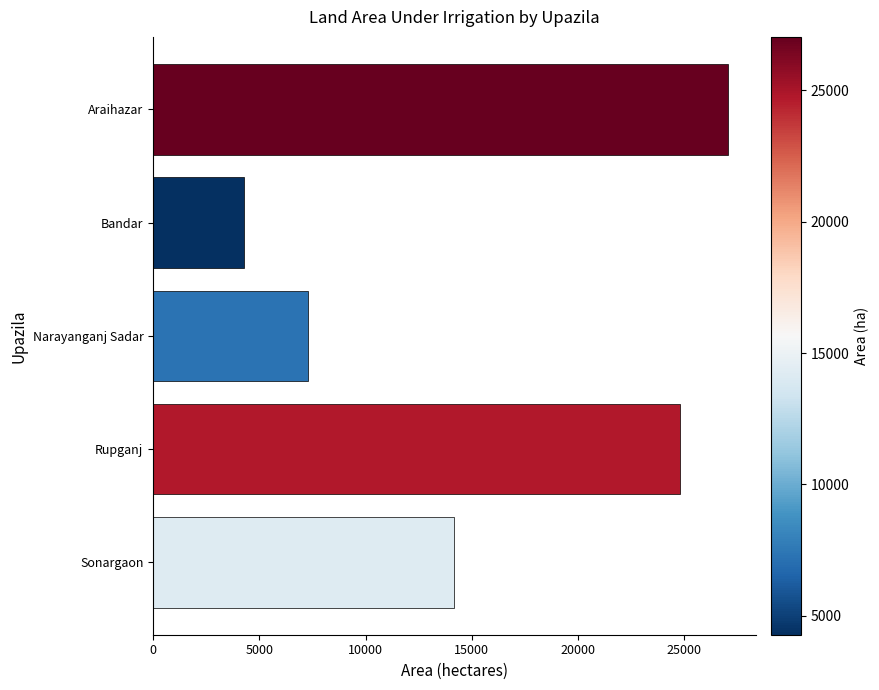

How many data points does each series have?

5